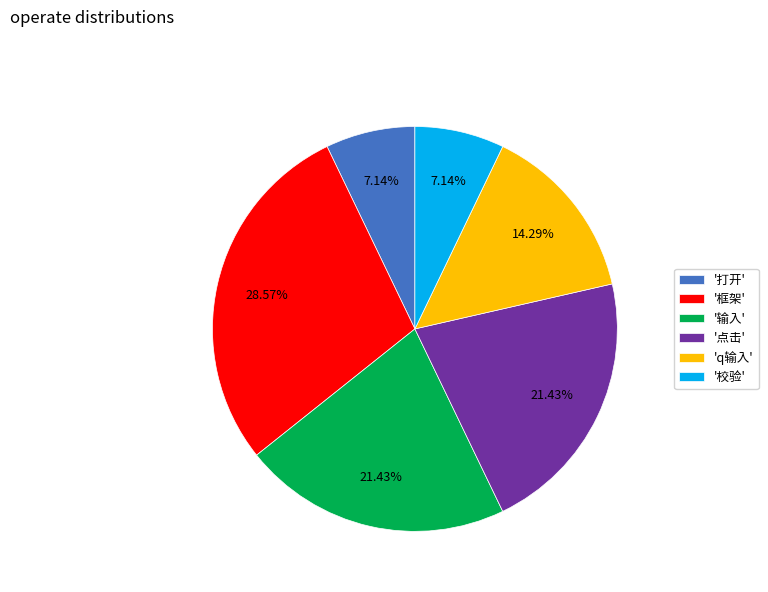

Do 'q输入' and '输入' together represent more than half of the pie?

No